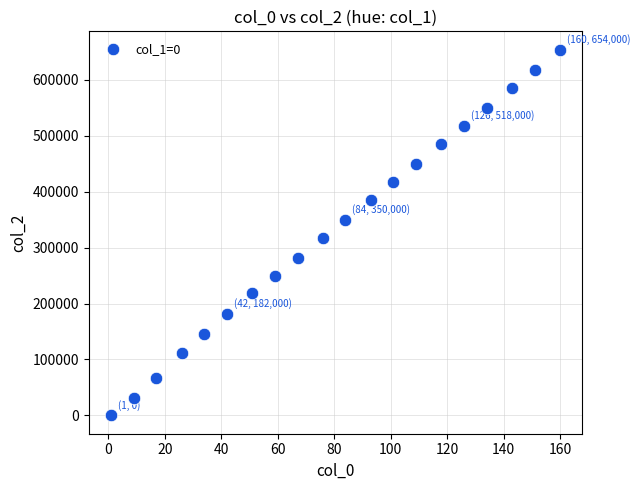

What Y value in the scatter plot is closest to 327000?

318000